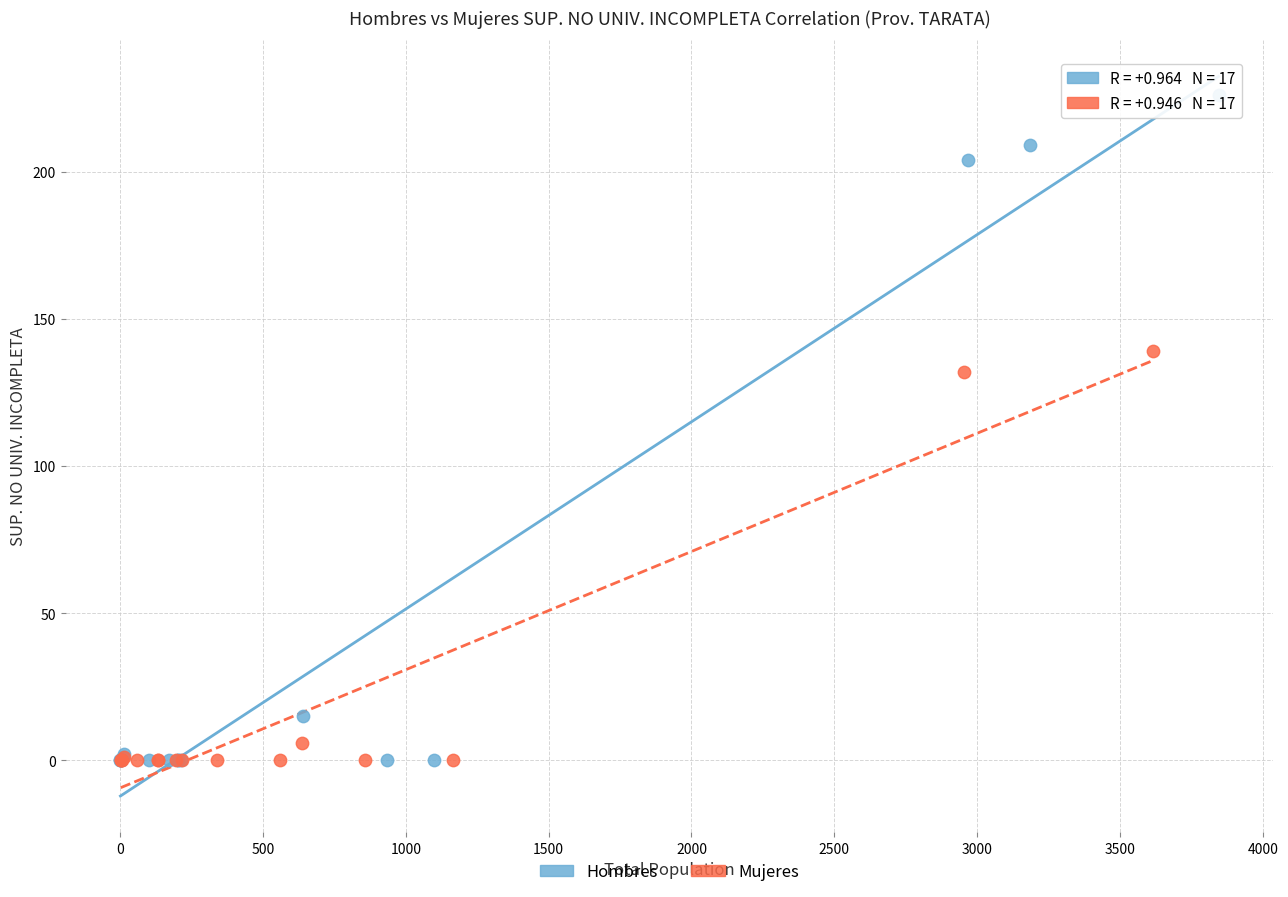

Which series reaches the maximum Y coordinate?

Hombres